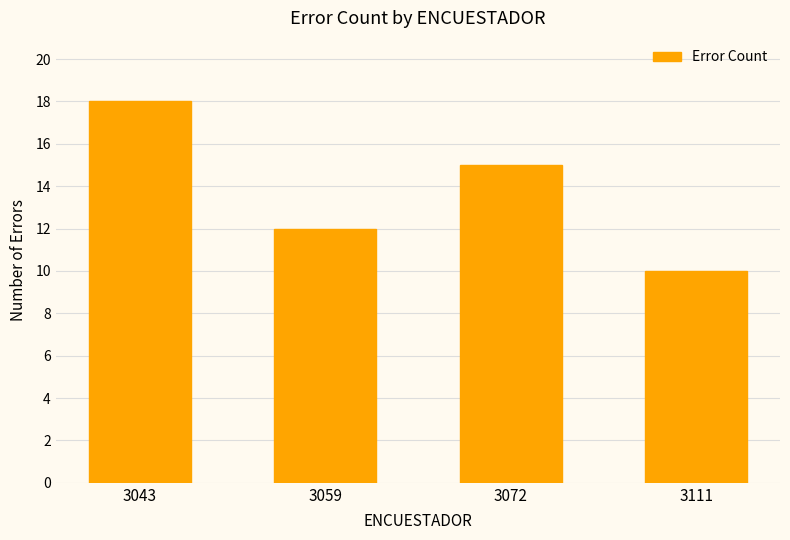

Read the value at 3043.

18